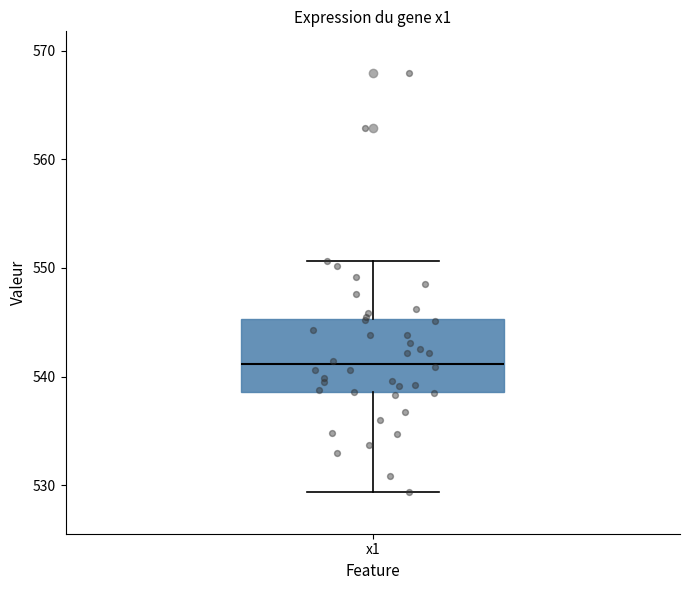

Read this box plot against the y-axis: the position of the median line, the range covered by the box, and the ends of both whiskers. The values are not printed on the chart, so give them approximately, as read against the axis.

median 541, box 539 to 545, whiskers 529 to 551